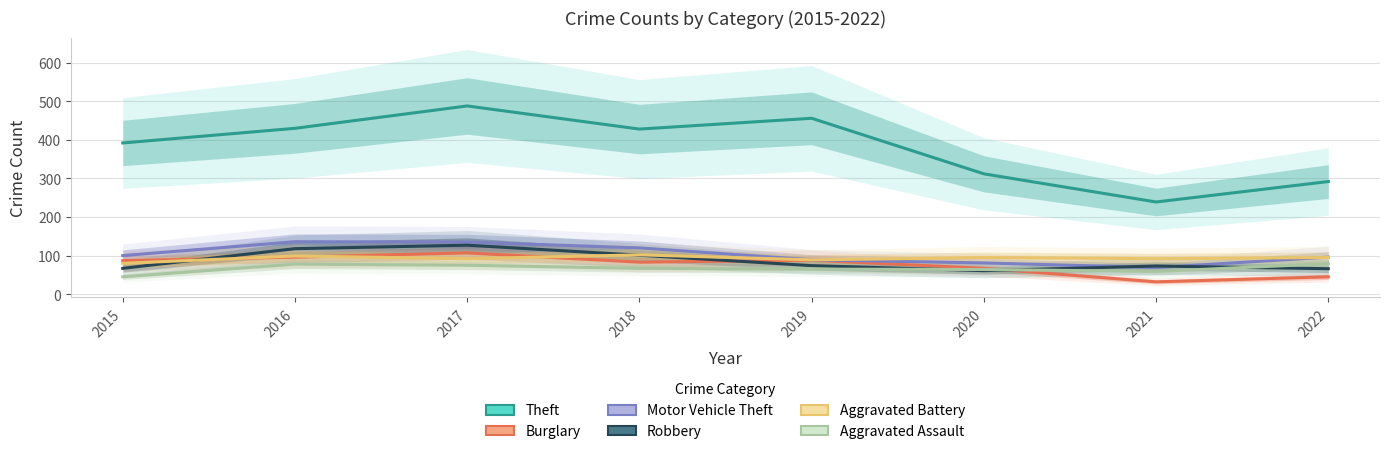

How many data points does each series have?

8